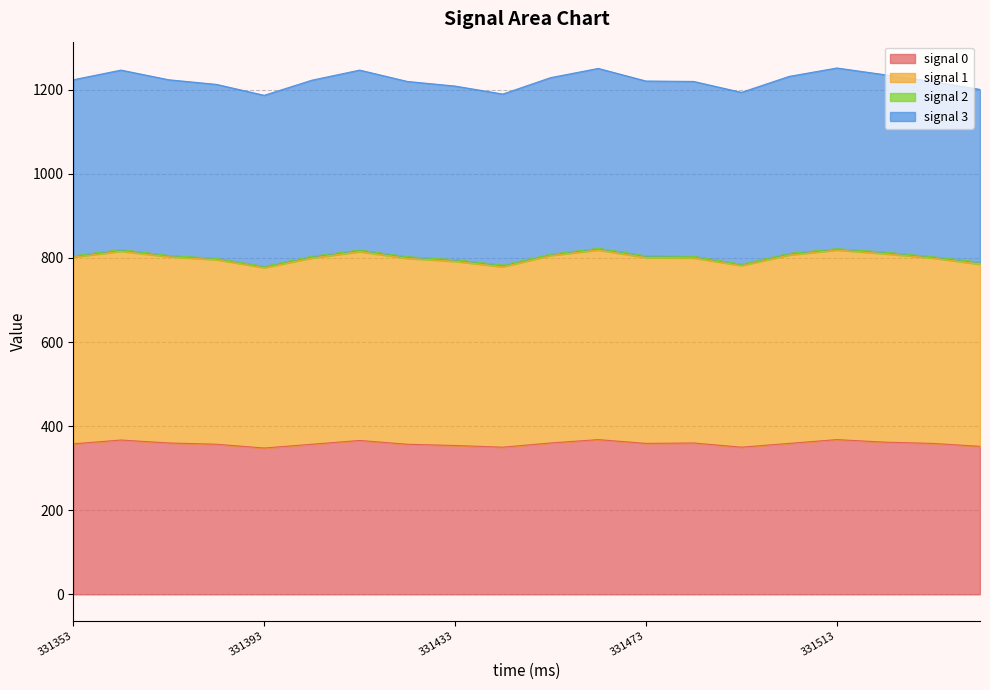

Where does the signal 1 series first go above 801?

331353.0